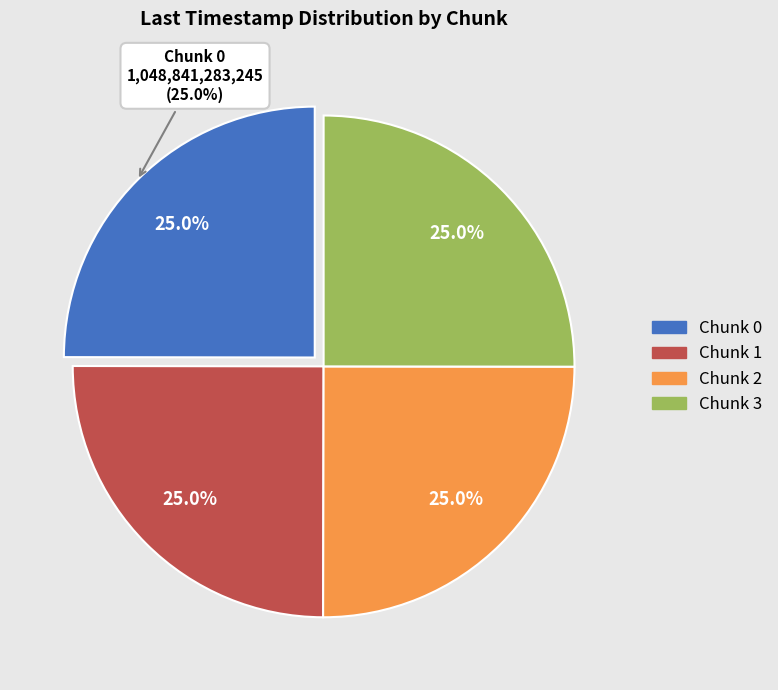

Rank the categories by value from highest to lowest.

Chunk 3, Chunk 2, Chunk 1, Chunk 0